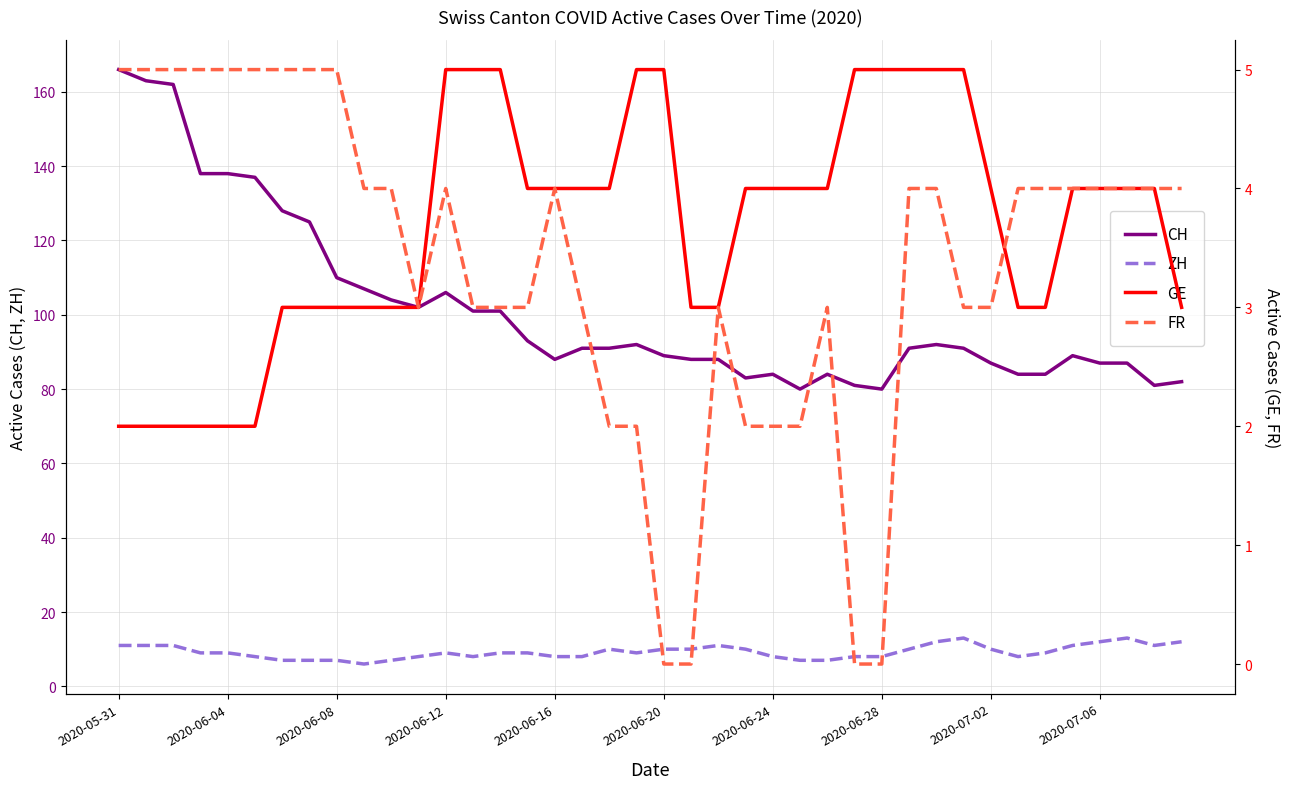

Where does the CH series first go above 91?

2020-05-31